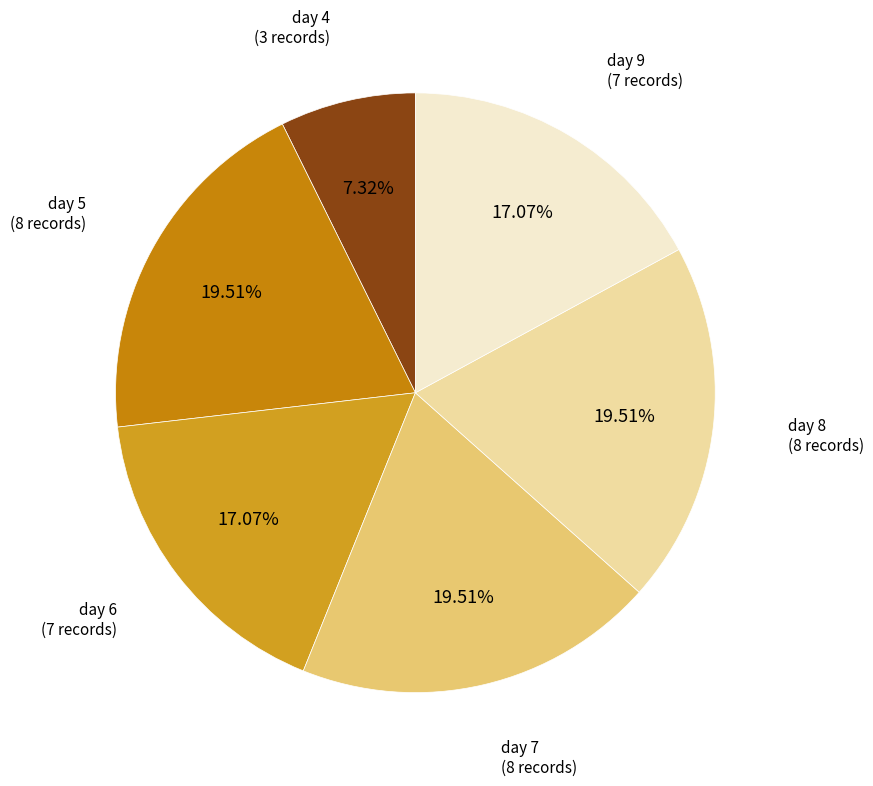

To the nearest percent, what portion does day 7 represent?

20%